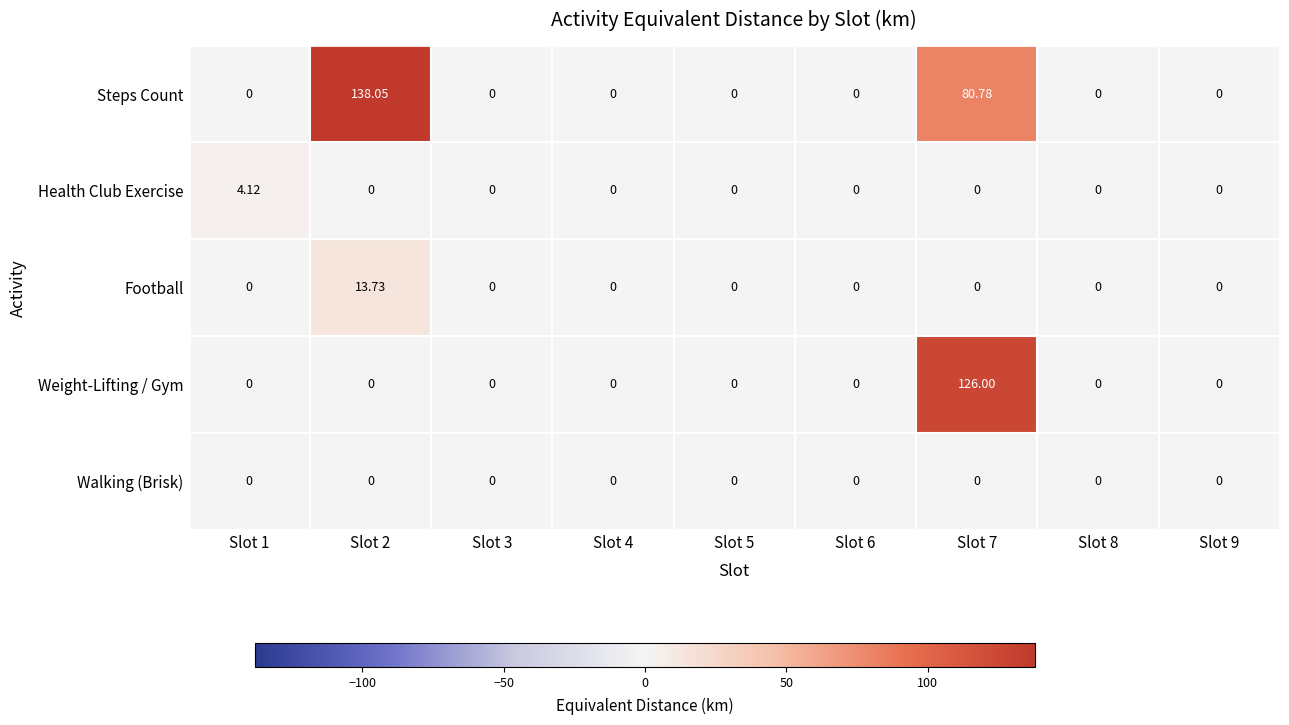

Is the value of Walking (Brisk) at Slot 1 greater than the value of Steps Count at Slot 7?

No